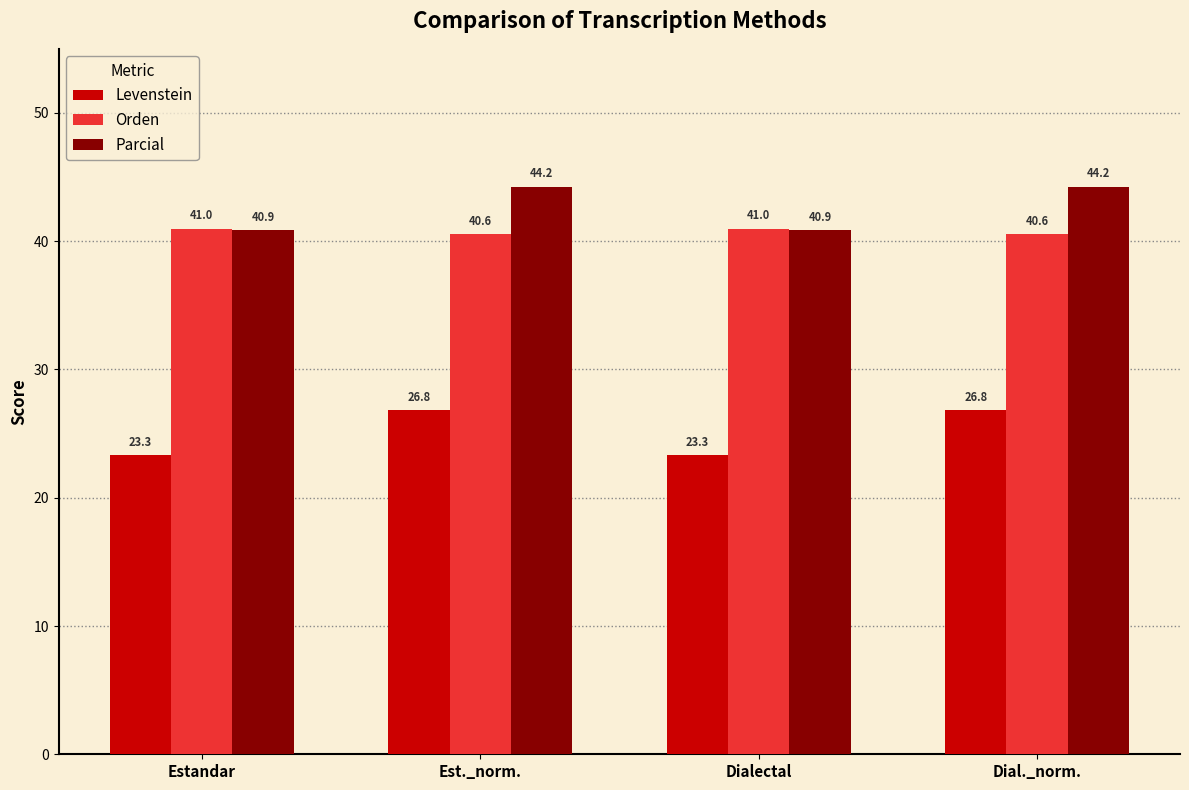

Between Estandar and Est._norm., which series saw the biggest shift?

Levenstein